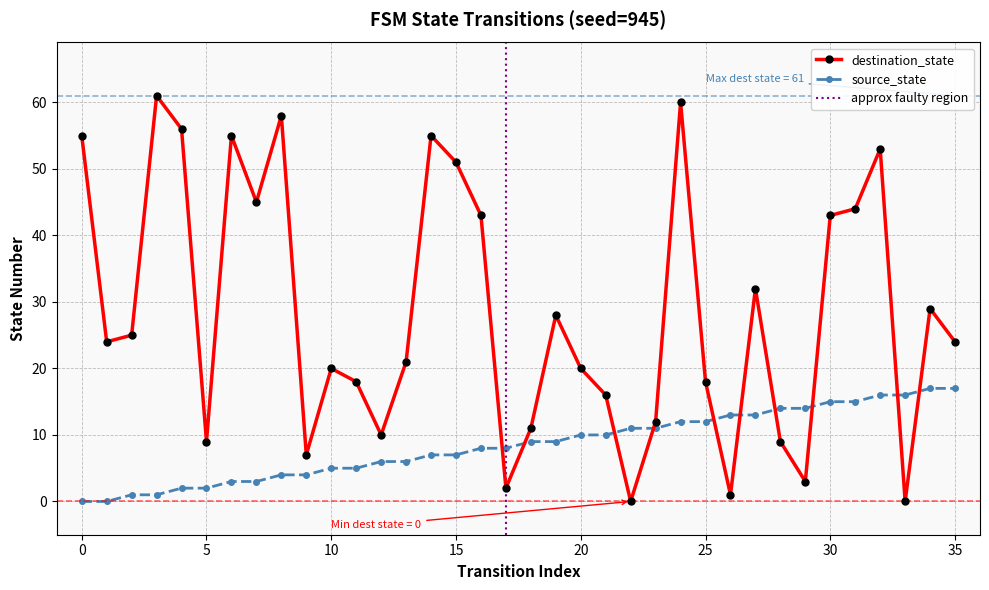

List the series in order of their peak value, highest first.

destination_state, source_state